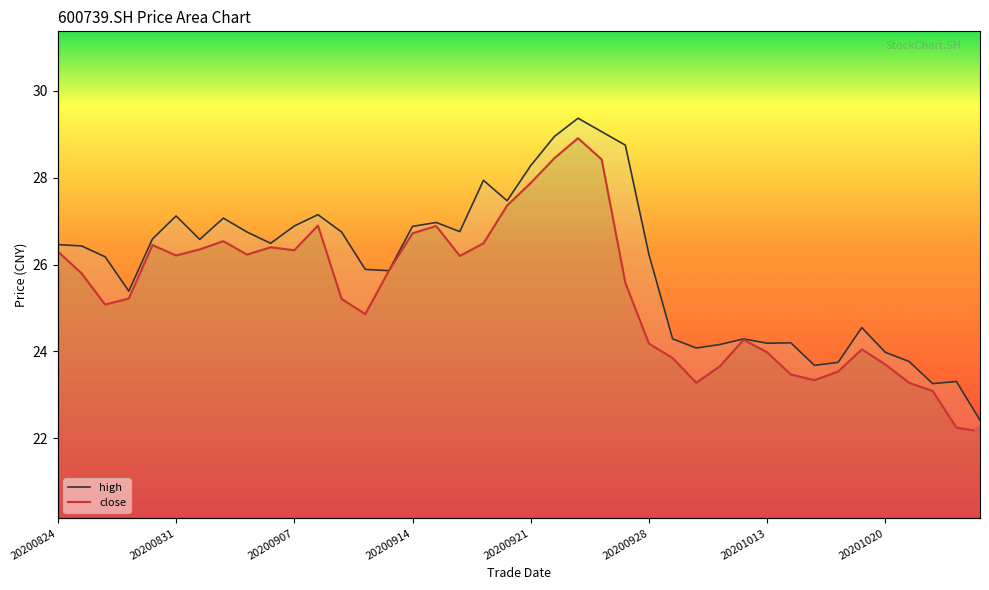

Which series reaches the minimum Y coordinate?

close